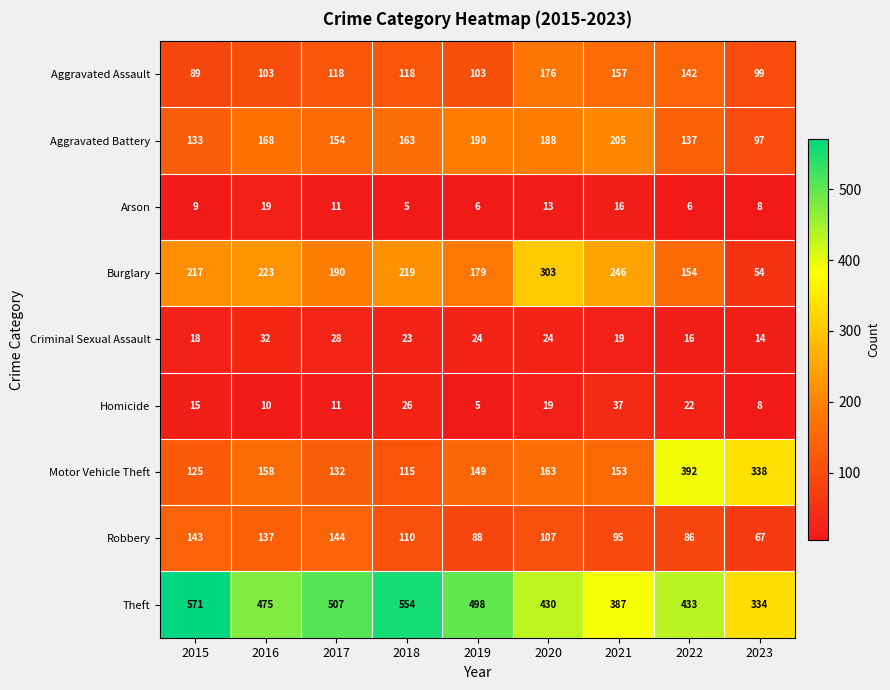

At which label is Motor Vehicle Theft closest to 253?

2023